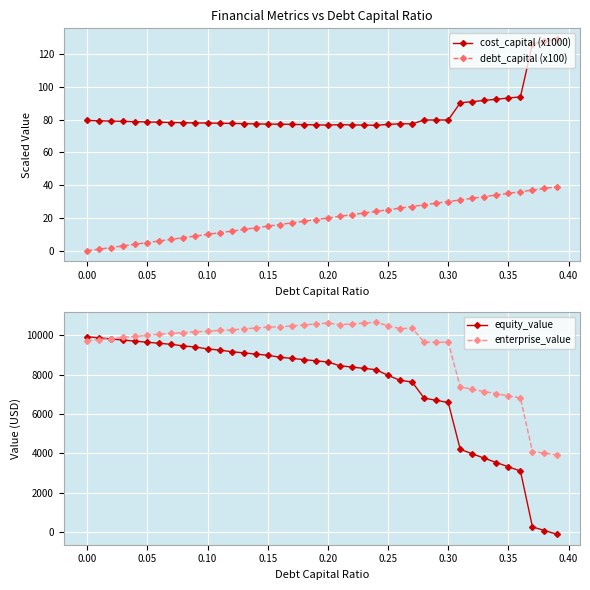

True or false: cost_capital (x1000) has more than 2 points higher than both neighbors.

False